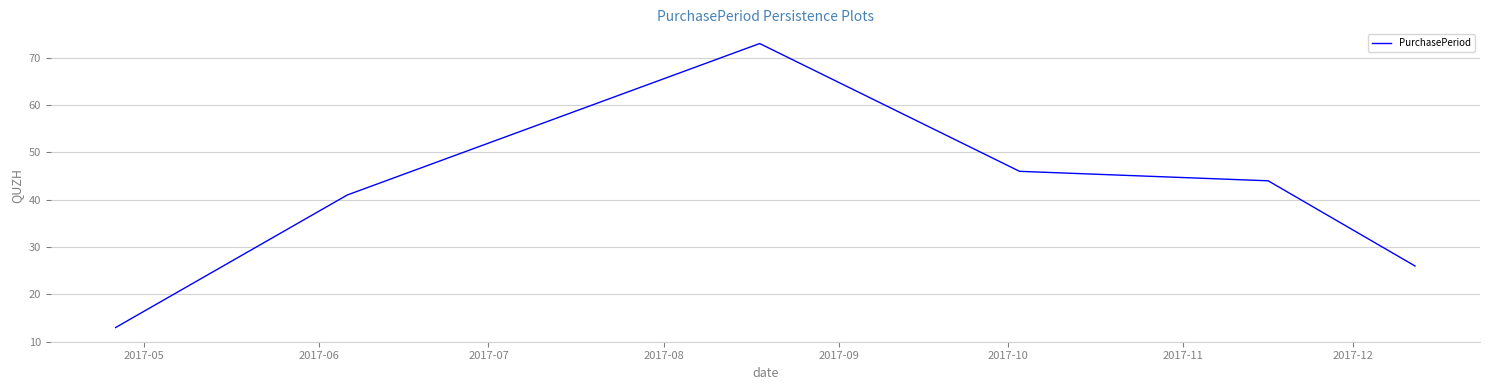

How many interior local peaks (higher than both neighbors) does the data have?

1